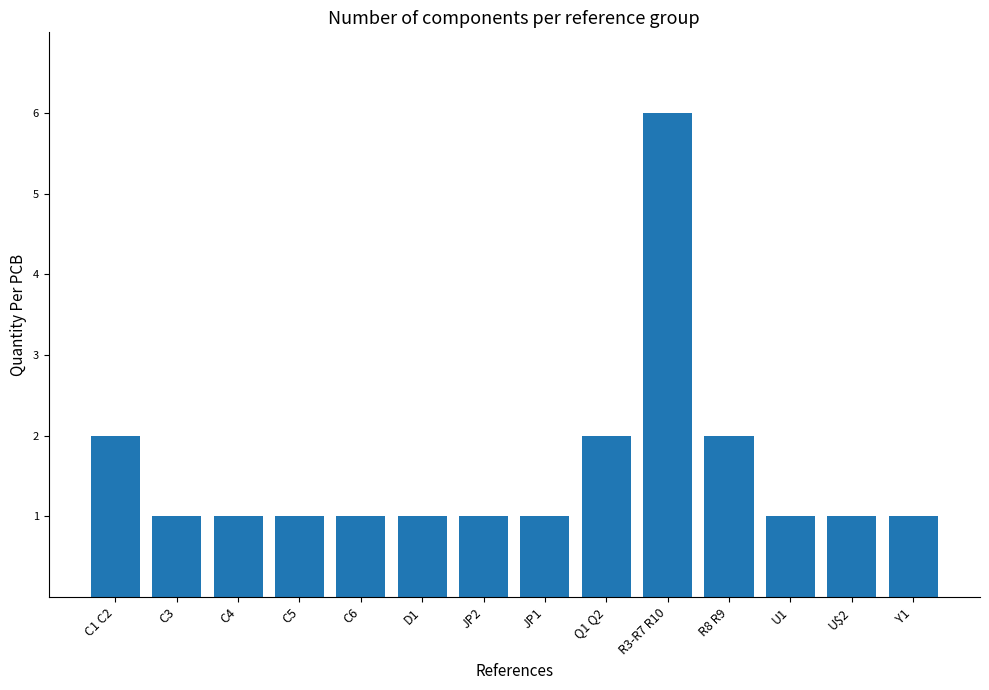

Is it true that the value at JP1 is 1?

True